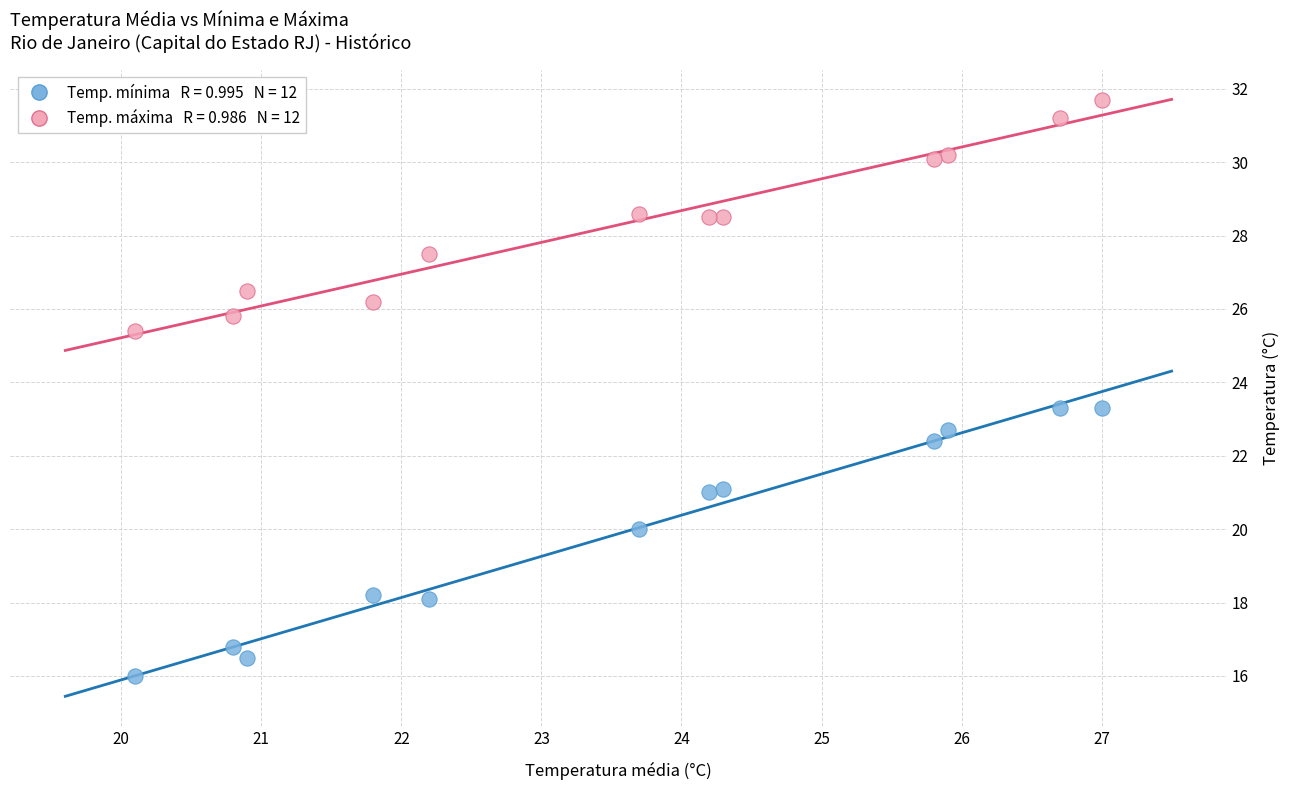

Across all data points, what is the range of Y values (max minus min)?

15.7